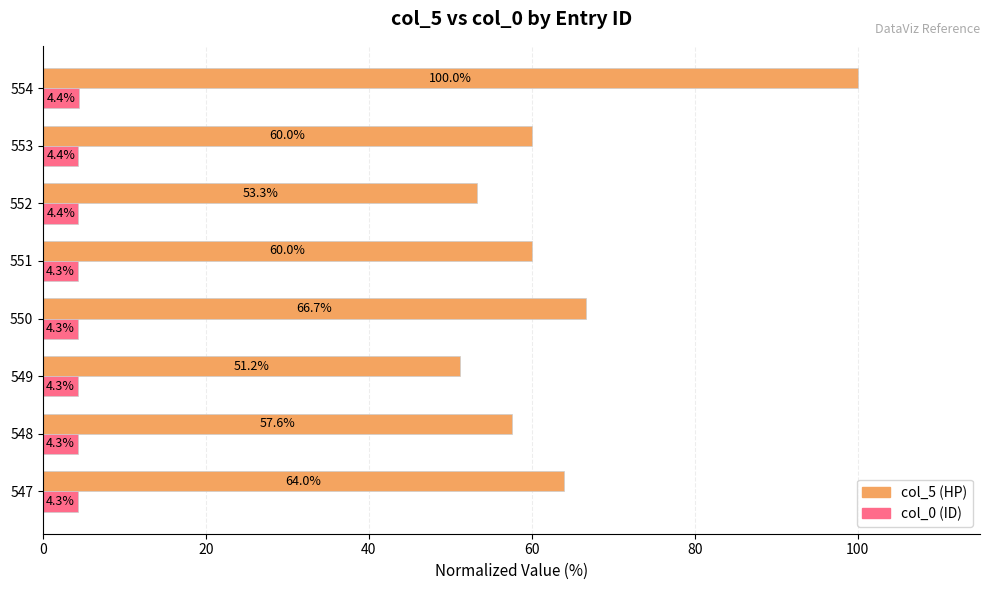

What is the maximum value shown in the chart?

100.0